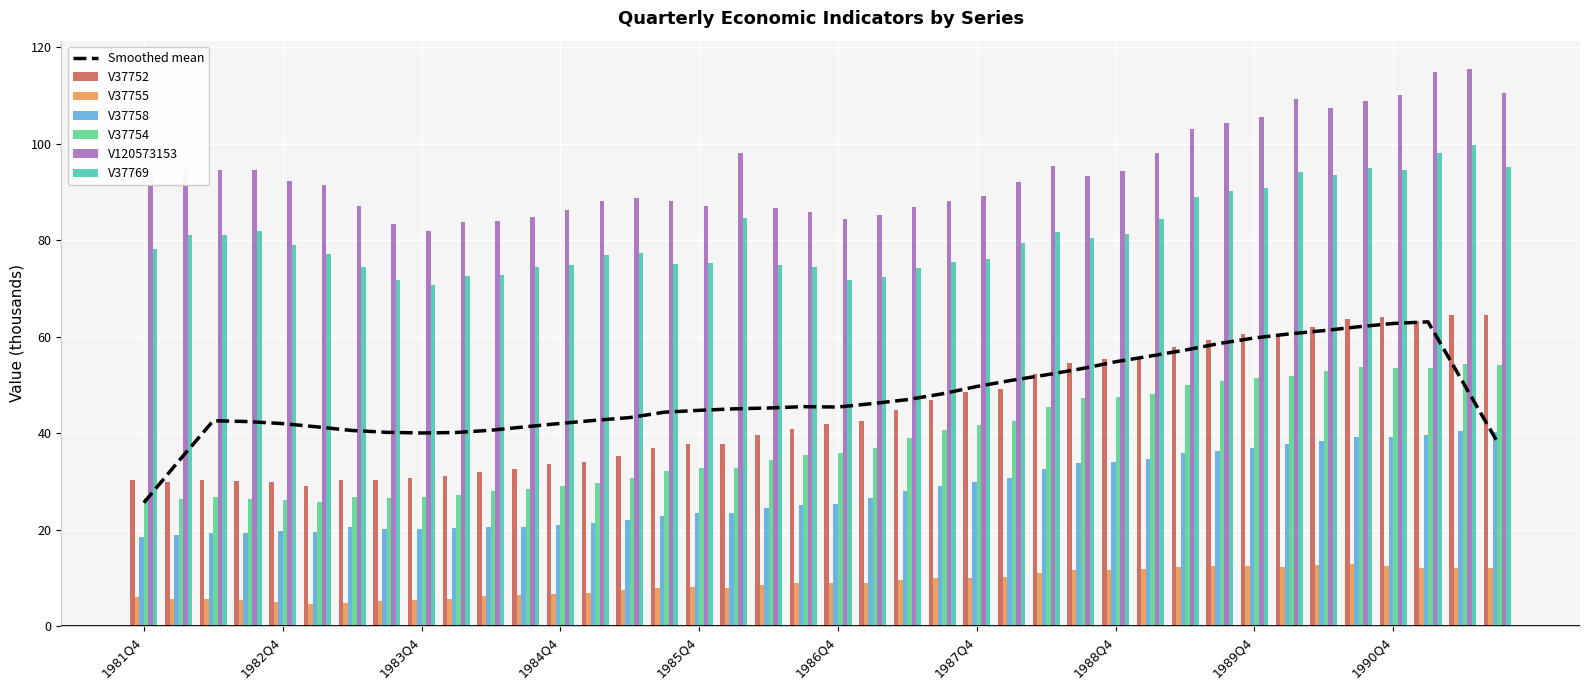

What position from the right is 1983Q4?

32